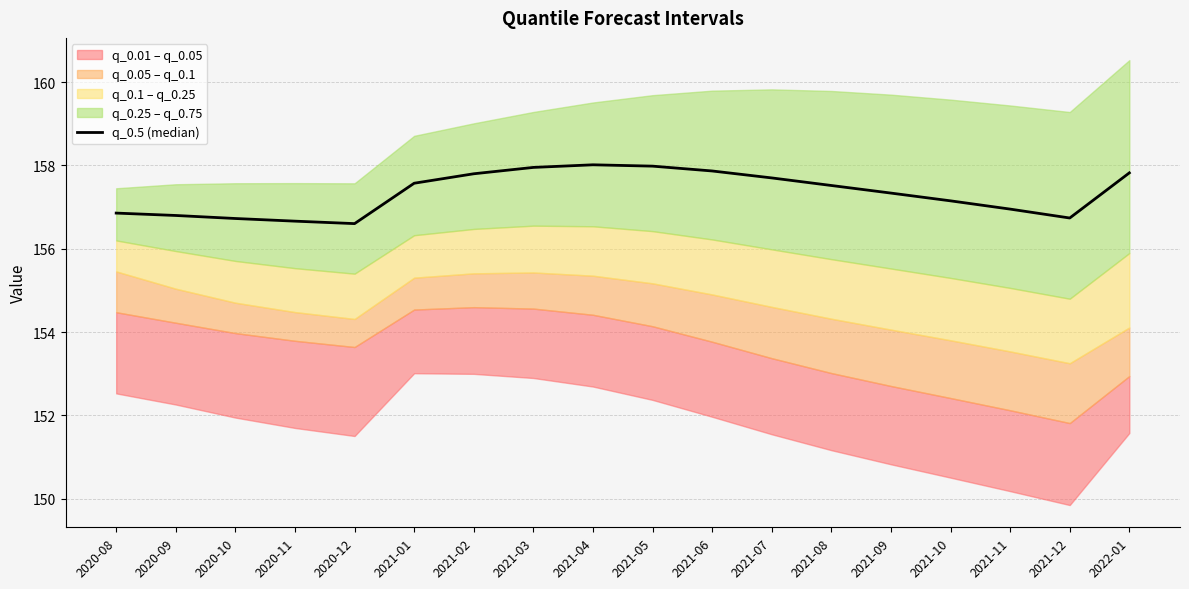

How many points are higher than both their immediate neighbors (excluding endpoints)?

1